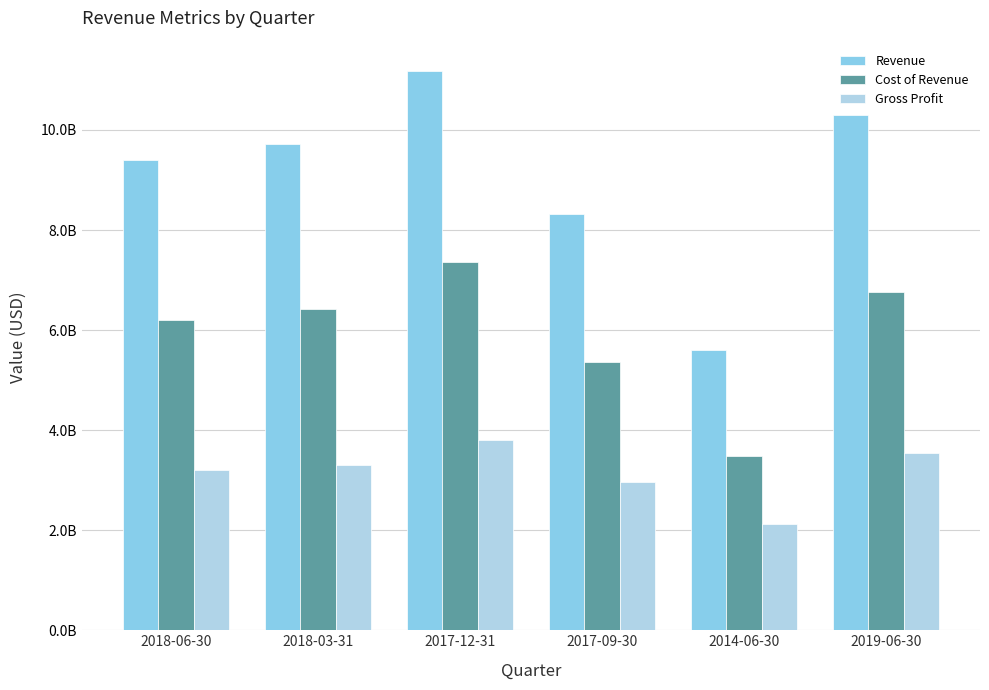

Does the chart contain any negative values?

No